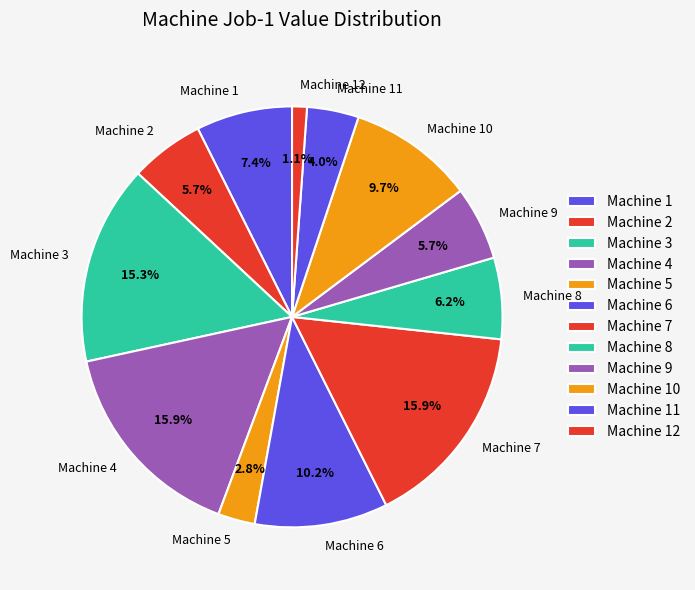

What is the ratio of the value at Machine 2 to the value at Machine 5?

2.0